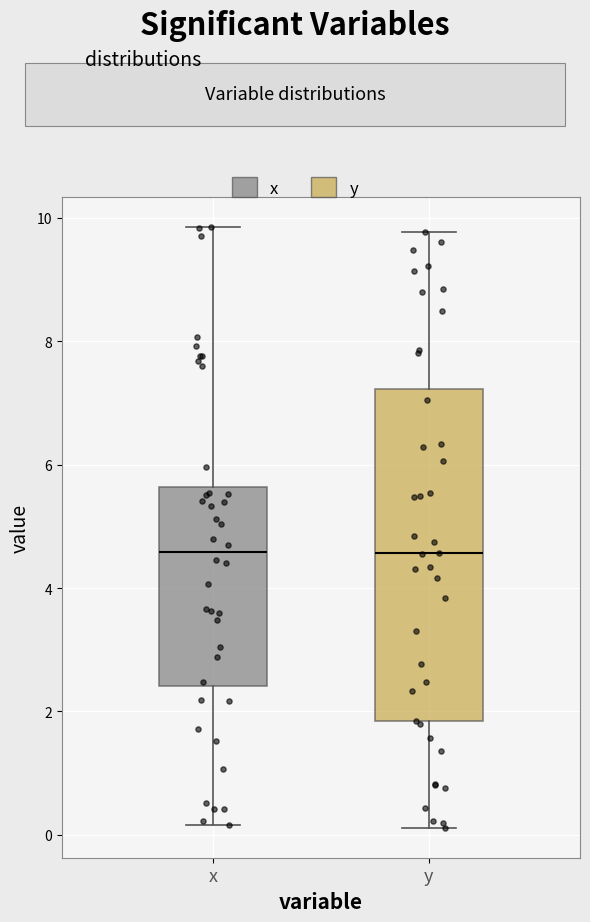

Which box is the tallest, from its lower edge to its upper edge?

y